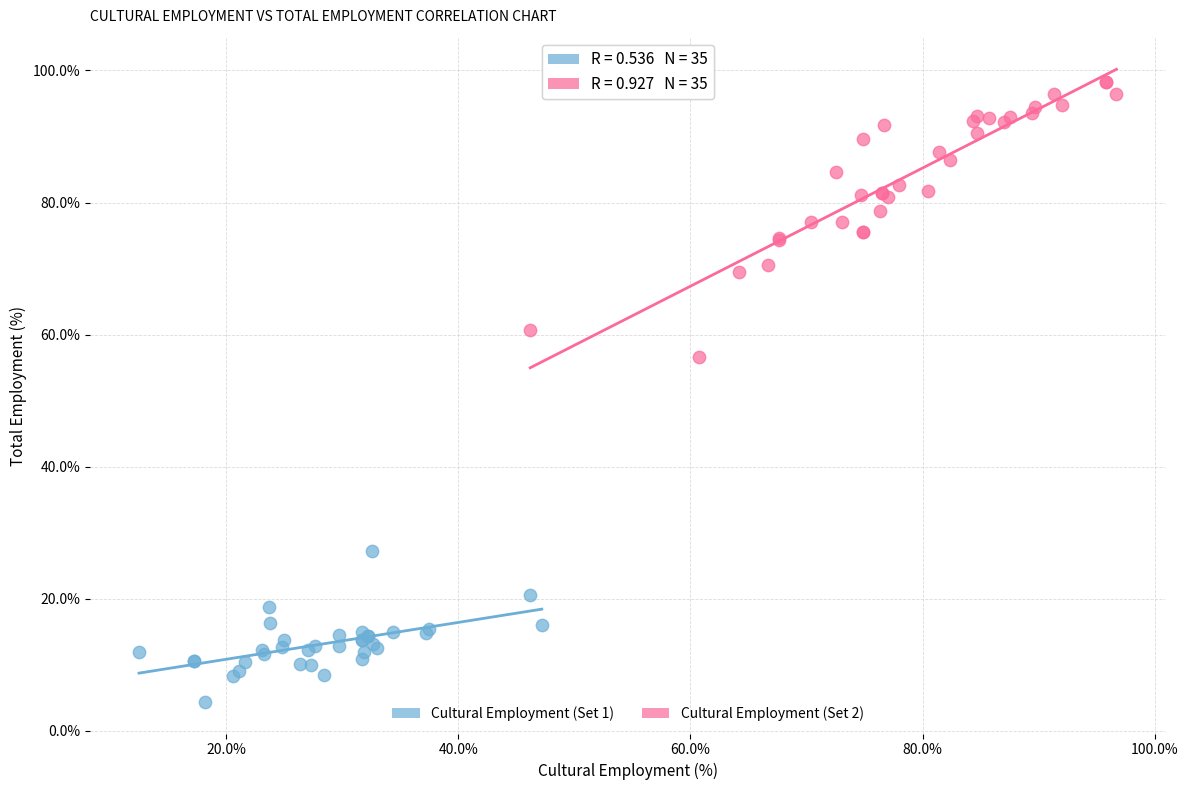

Which series has the largest Y range (max minus min)?

Cultural Employment (Set 2)